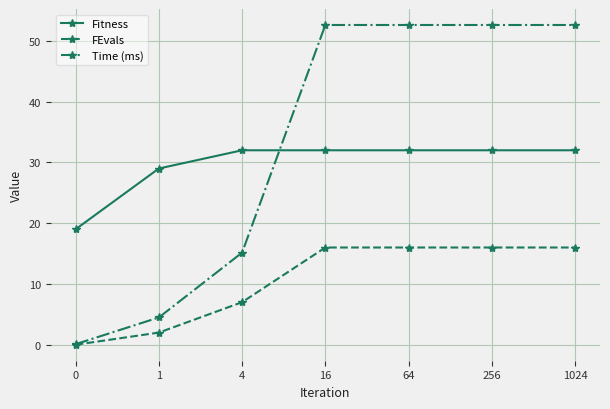

What is the value of the Fitness point at the 3rd from the left?

32.0